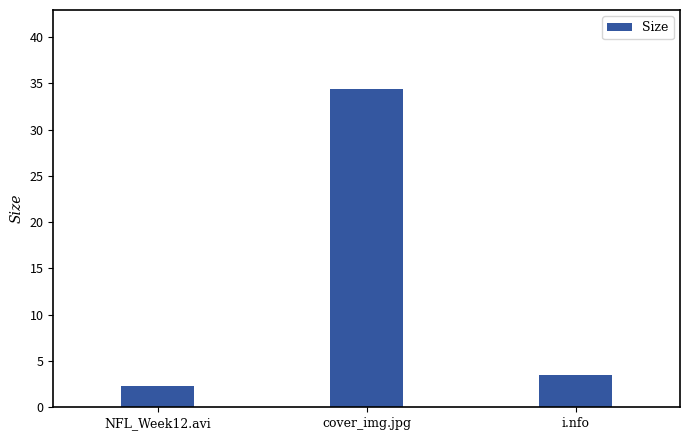

Rank the categories by value from lowest to highest.

NFL_Week12.avi, i.nfo, cover_img.jpg